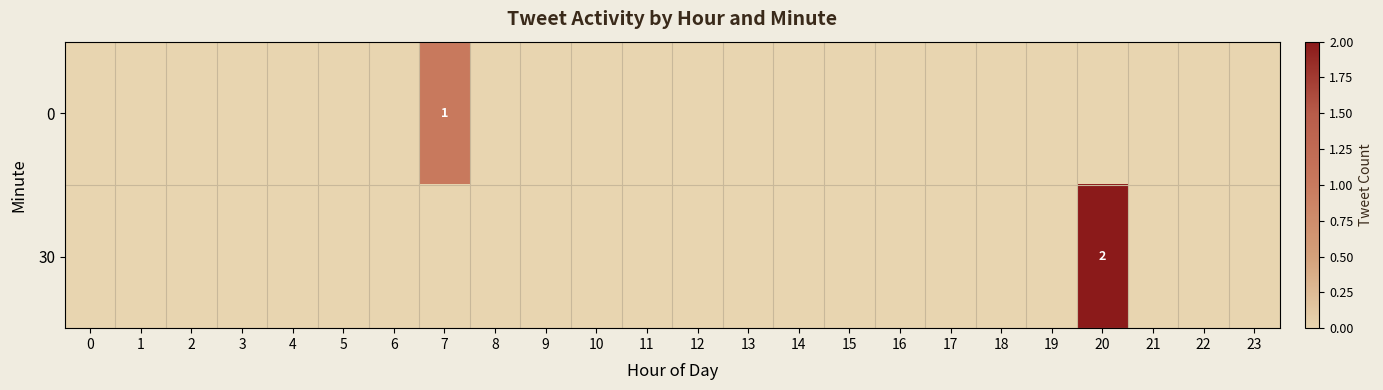

How many data points does each series have?

24